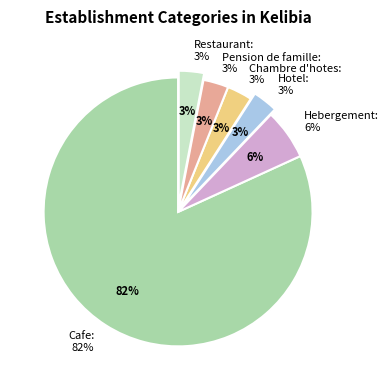

Do Hebergement and Pension de famille together represent more than half of the pie?

No